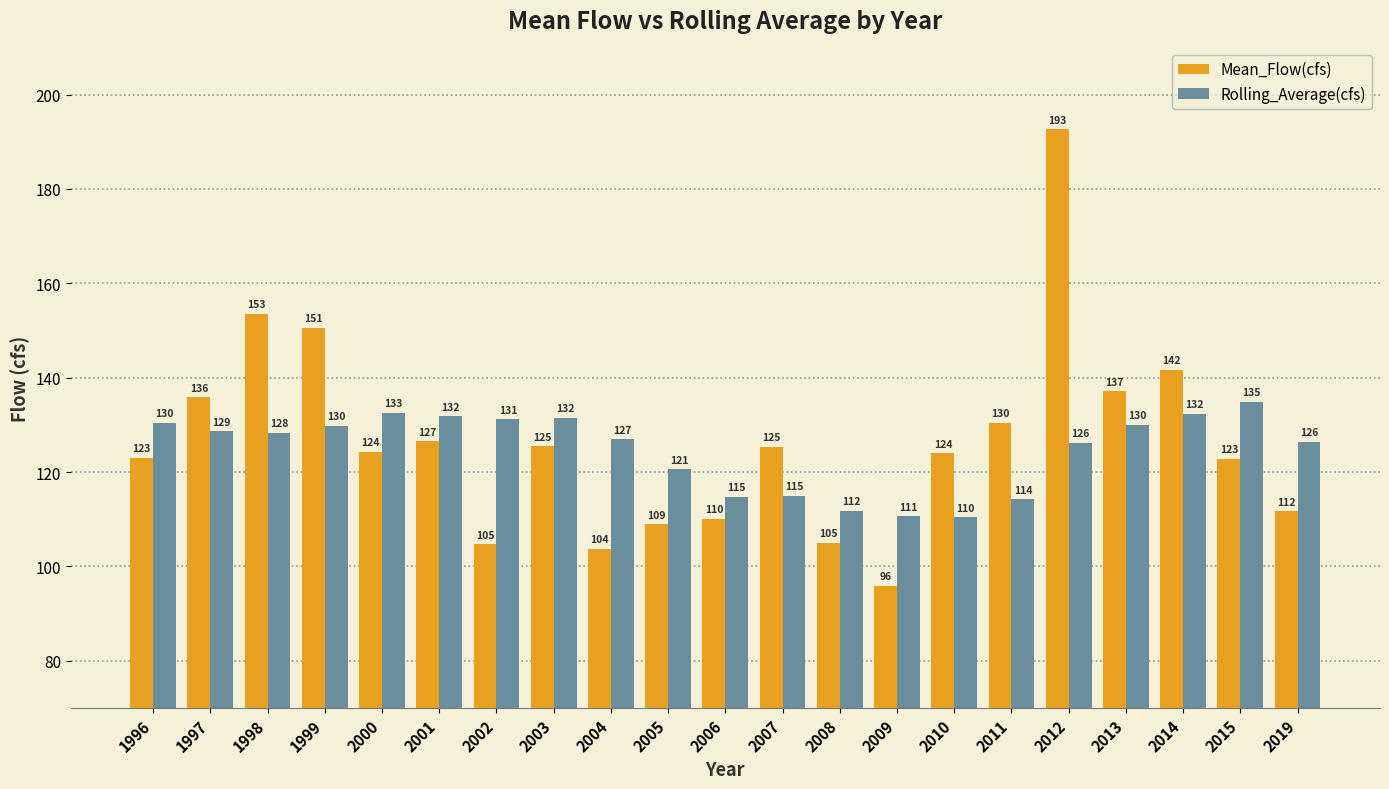

At 2006, list the series in order from largest to smallest.

Rolling_Average(cfs), Mean_Flow(cfs)